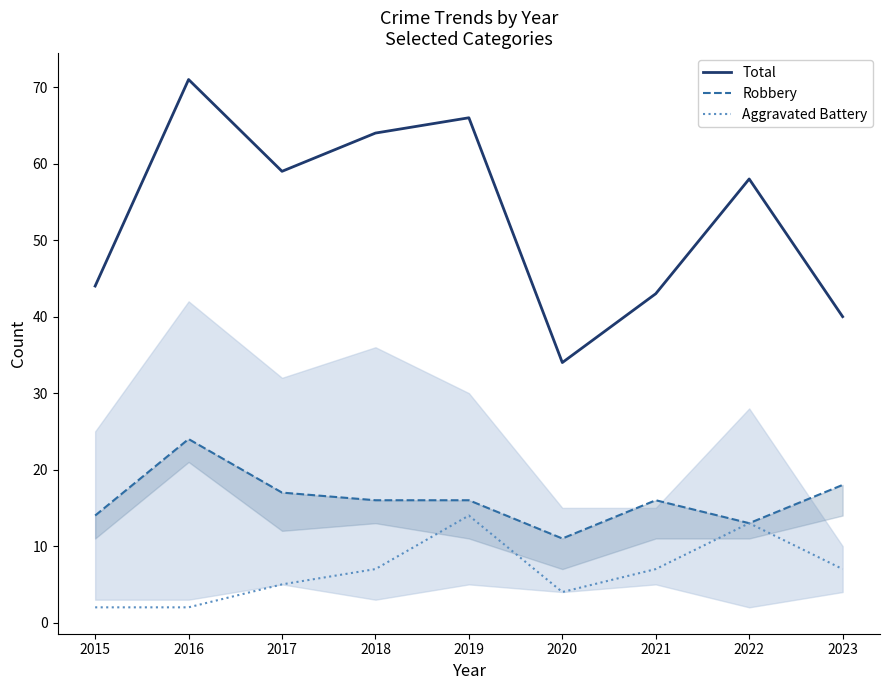

True or false: Robbery has a value of 31 at 2023.

False